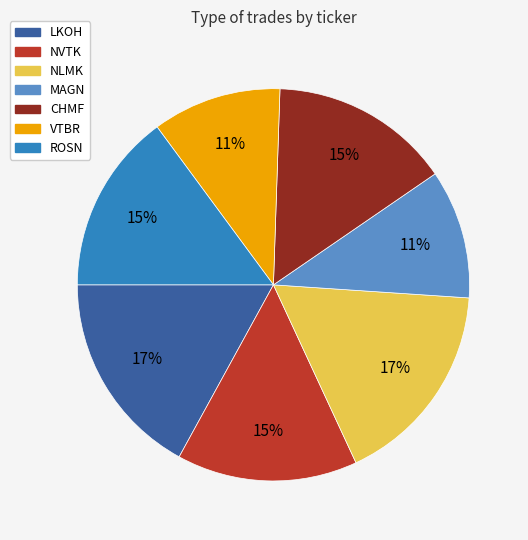

Is it true that NVTK is 5% of the pie?

False